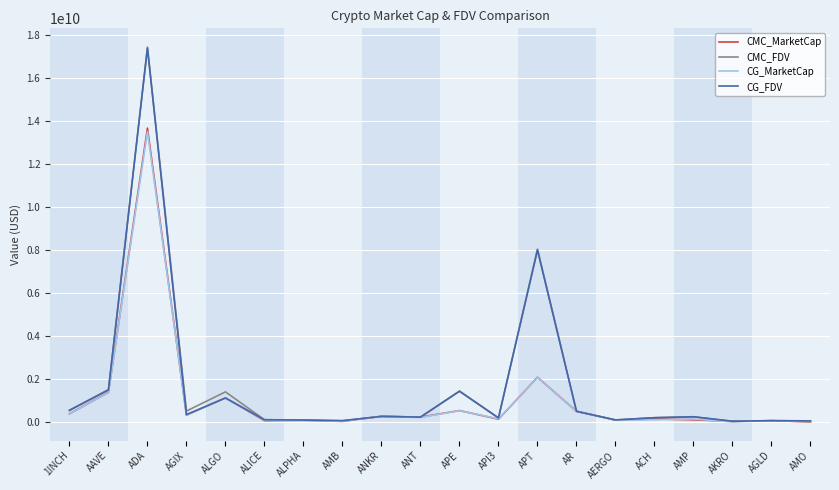

Is this an area chart (filled region under the line)?

No